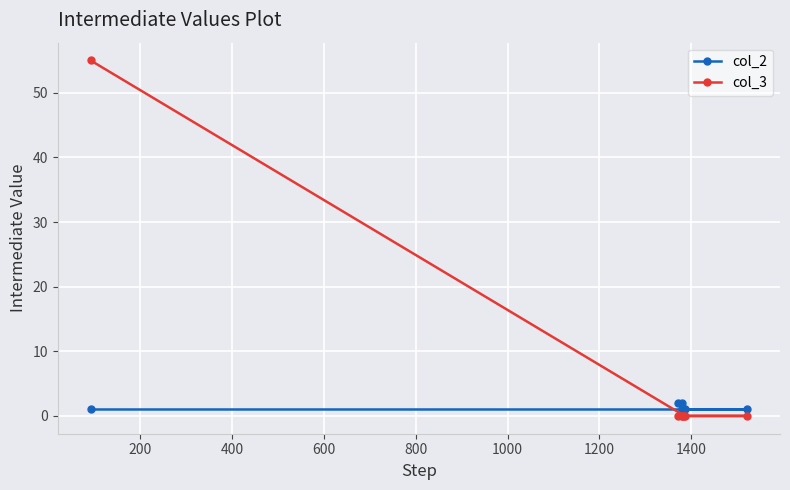

How many lines are shown in the chart?

2